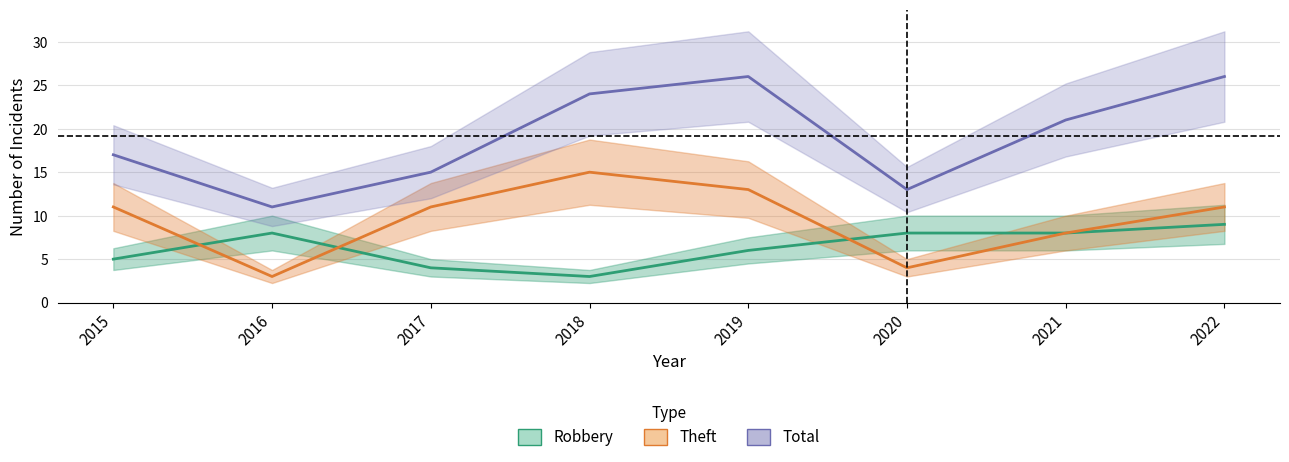

Is it true that Robbery equals 5 at 2015?

True